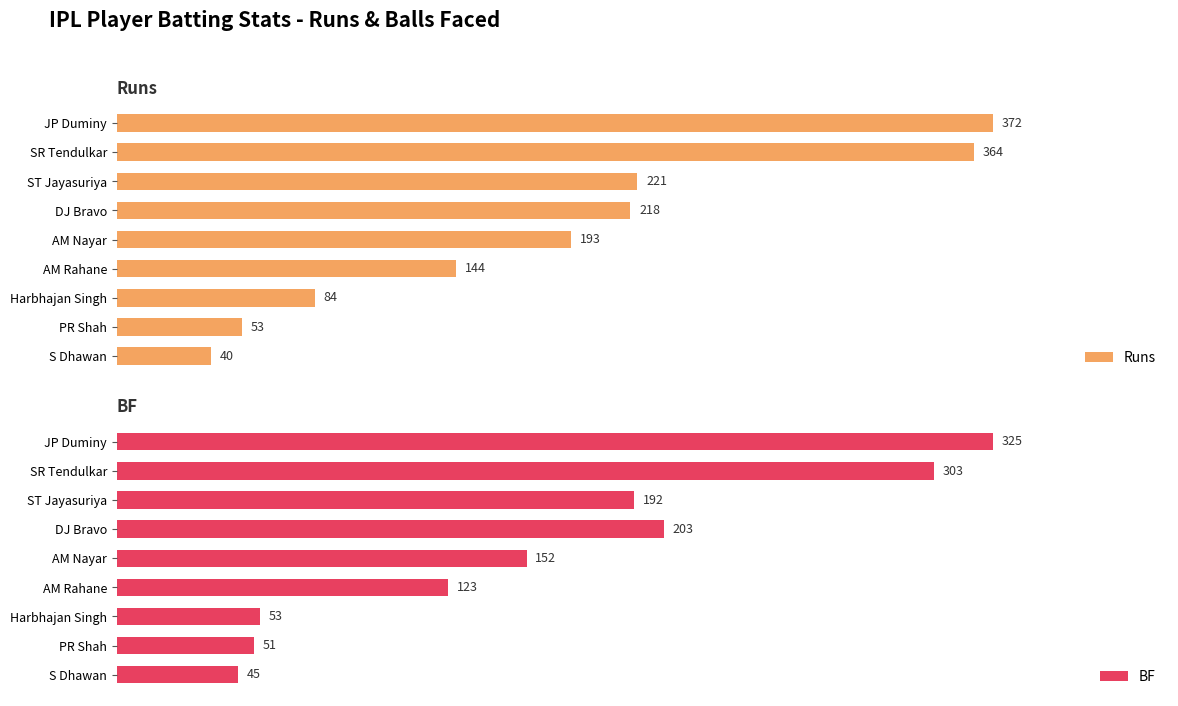

At how many categories does at least one series exceed 340?

2